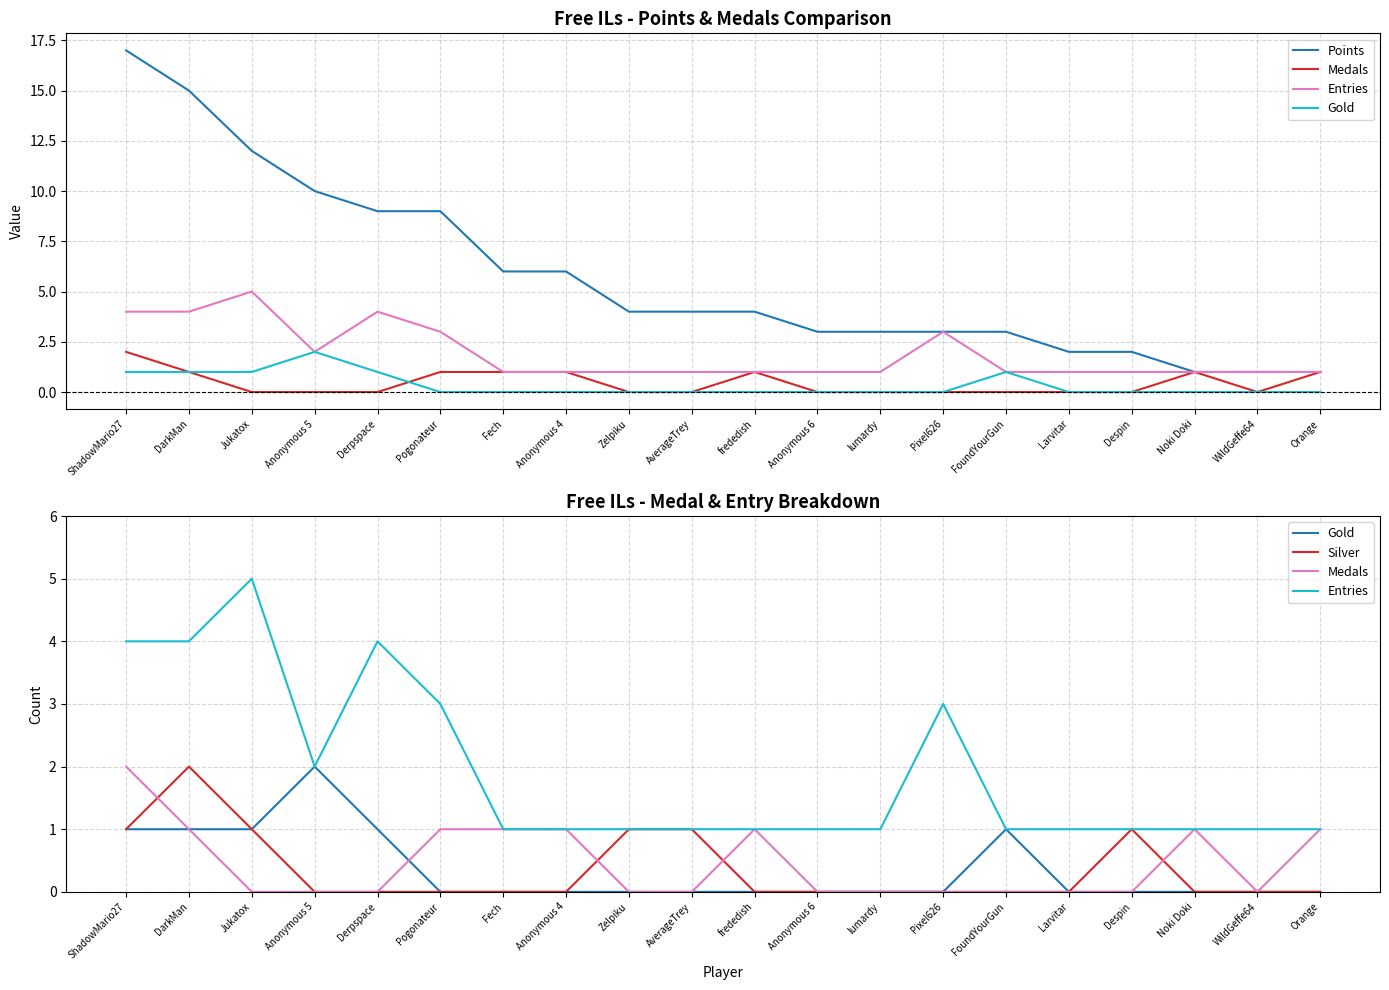

Does the chart have visible grid lines?

Yes